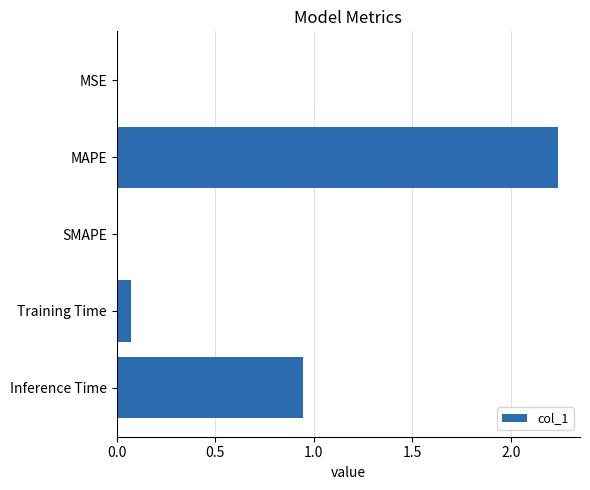

What is the change in value from MAPE to Training Time?

-2.2